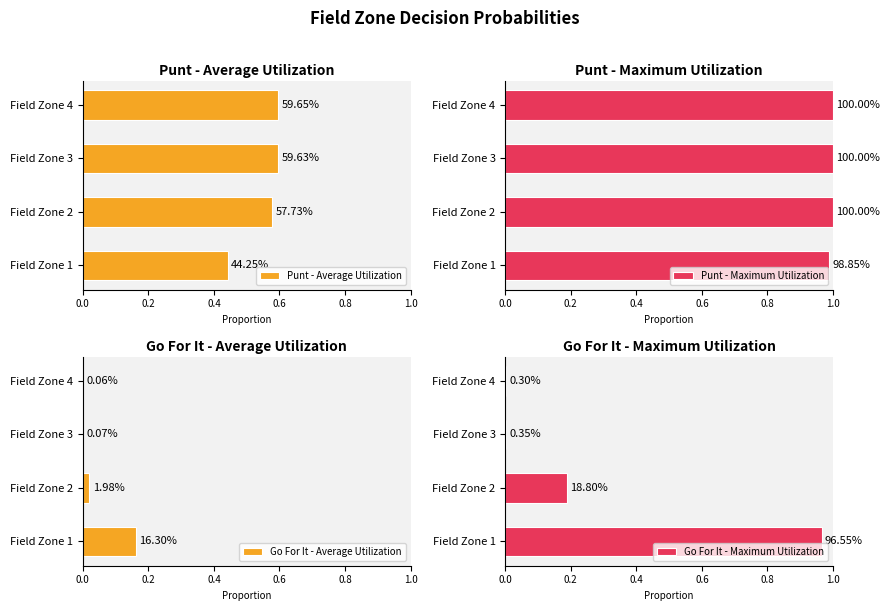

How many categories are shown in the chart?

4